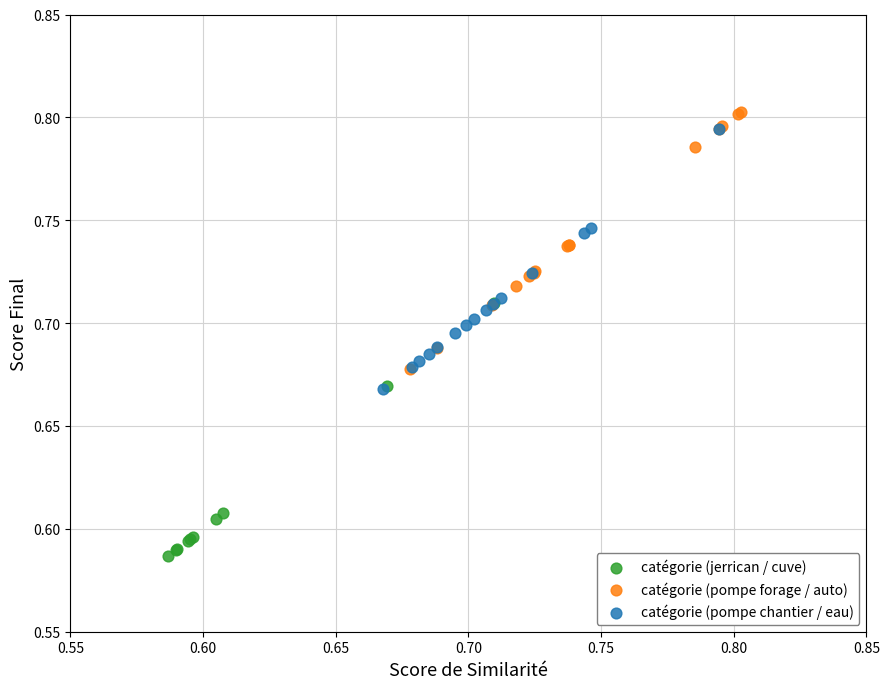

What are all the series names shown in the legend?

catégorie (jerrican / cuve), catégorie (pompe forage / auto), catégorie (pompe chantier / eau)